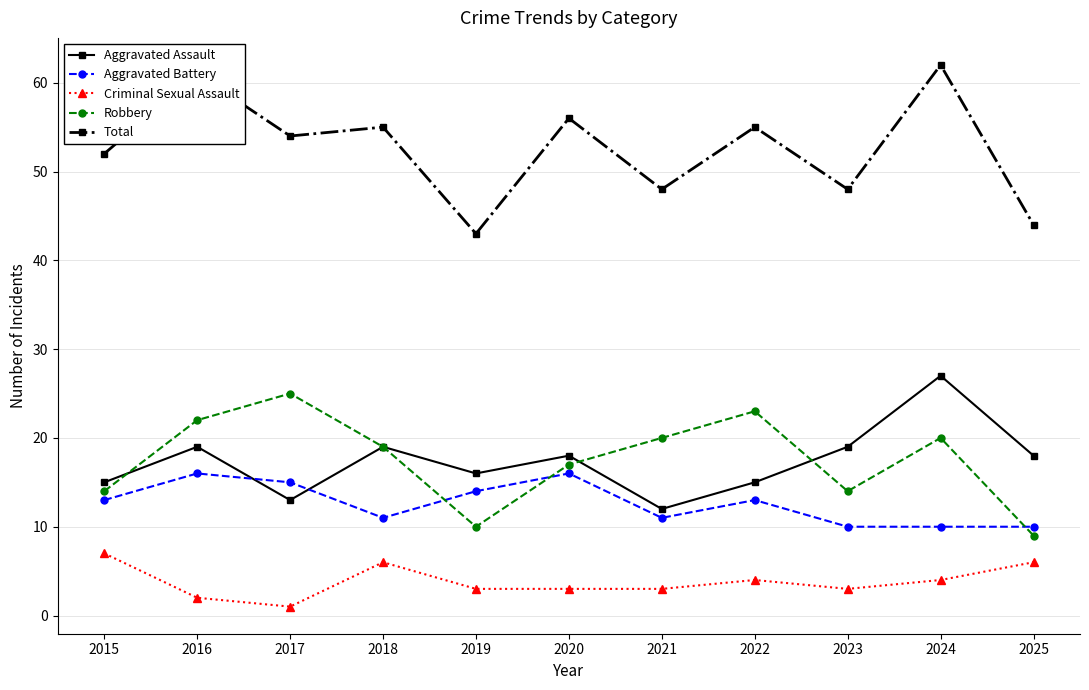

Reading left to right, extract all data points from this chart.

Aggravated Assault: 2015=15	2016=19	2017=13	2018=19	2019=16	2020=18	2021=12	2022=15	2023=19	2024=27	2025=18
Aggravated Battery: 2015=13	2016=16	2017=15	2018=11	2019=14	2020=16	2021=11	2022=13	2023=10	2024=10	2025=10
Criminal Sexual Assault: 2015=7	2016=2	2017=1	2018=6	2019=3	2020=3	2021=3	2022=4	2023=3	2024=4	2025=6
Robbery: 2015=14	2016=22	2017=25	2018=19	2019=10	2020=17	2021=20	2022=23	2023=14	2024=20	2025=9
Total: 2015=52	2016=61	2017=54	2018=55	2019=43	2020=56	2021=48	2022=55	2023=48	2024=62	2025=44